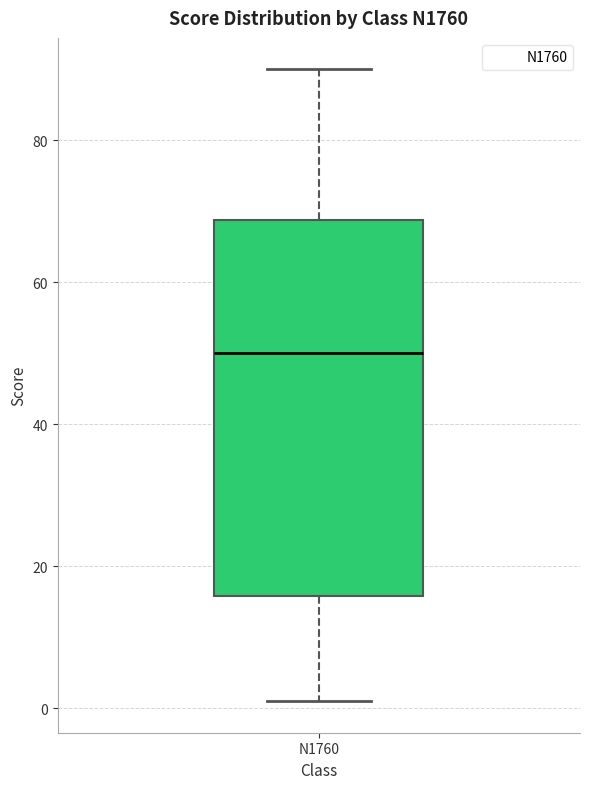

Where is the upper edge of the box for N1760 on the y-axis? The values are not printed on the chart, so give them approximately, as read against the axis.

68